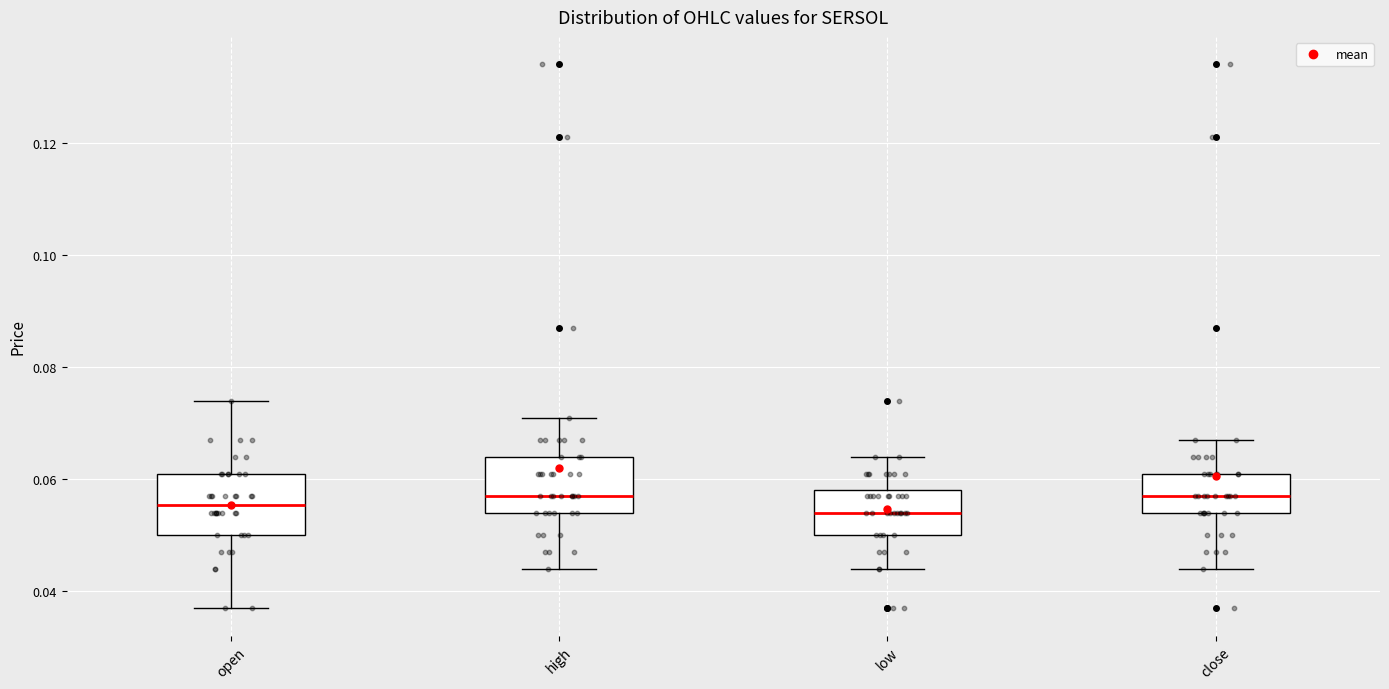

Reading left to right, read every box against the y-axis: the position of its median line, the range the box covers, and the ends of its whiskers. The values are not printed on the chart, so give them approximately, as read against the axis.

open: median 0.056, box 0.050 to 0.062, whiskers 0.038 to 0.074
high: median 0.058, box 0.054 to 0.064, whiskers 0.044 to 0.072
low: median 0.054, box 0.050 to 0.058, whiskers 0.044 to 0.064
close: median 0.058, box 0.054 to 0.062, whiskers 0.044 to 0.068